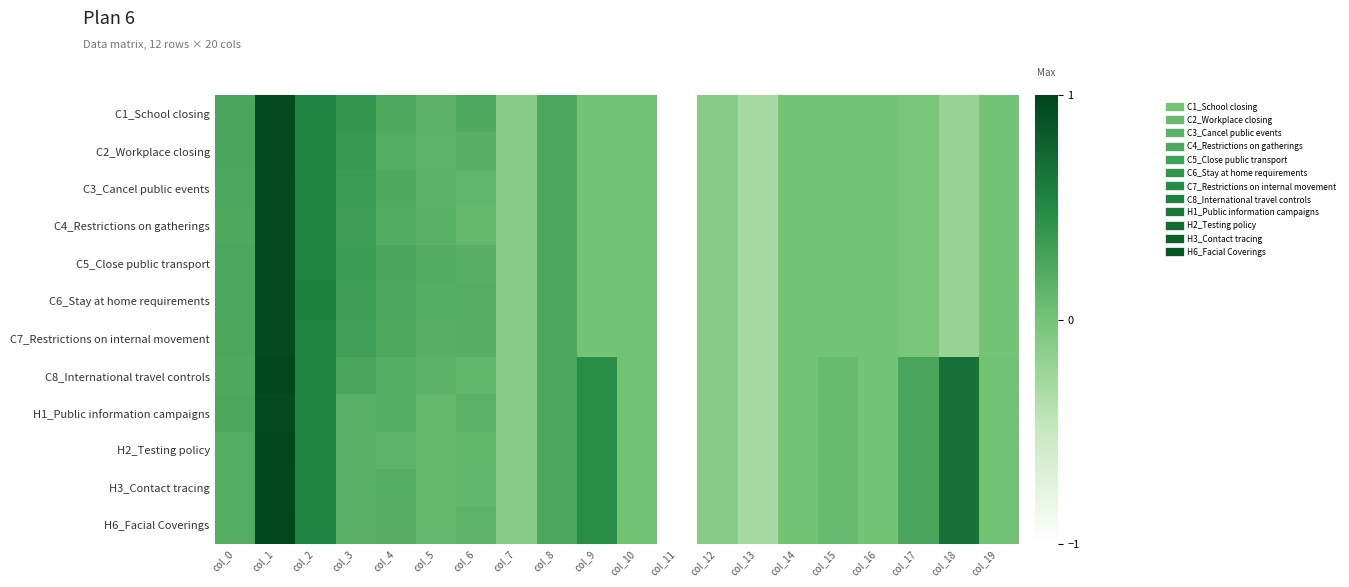

How many distinct data groups are displayed?

12